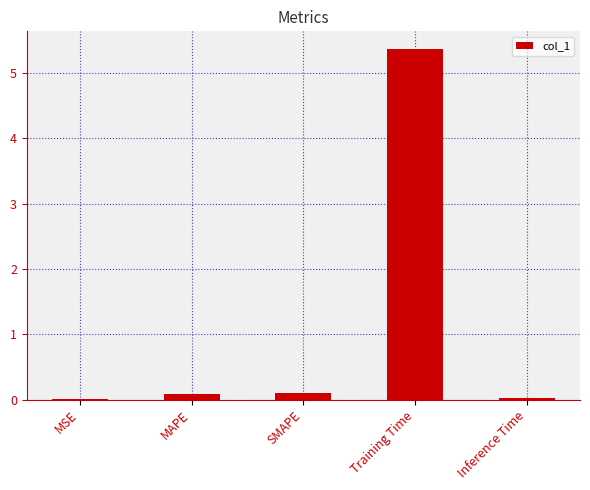

What is the sum of all values?

5.6